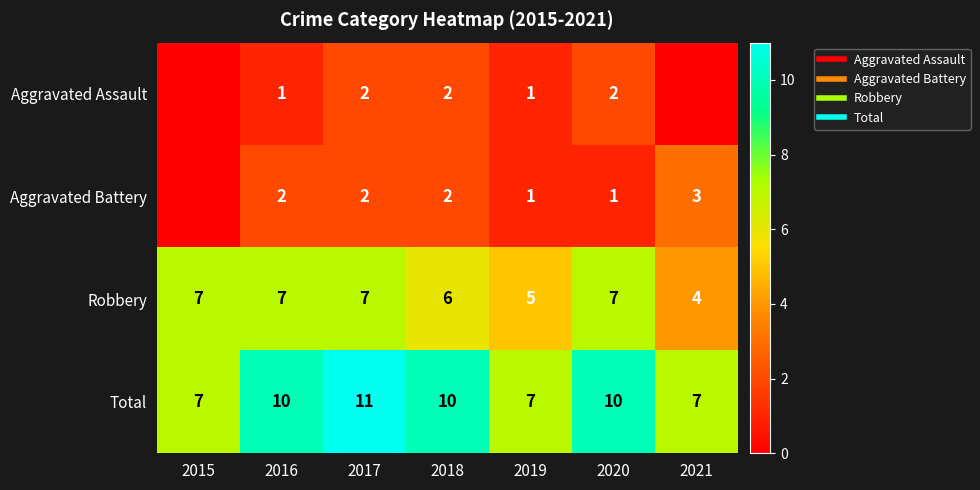

What is the difference between the highest and lowest values at 2020?

9